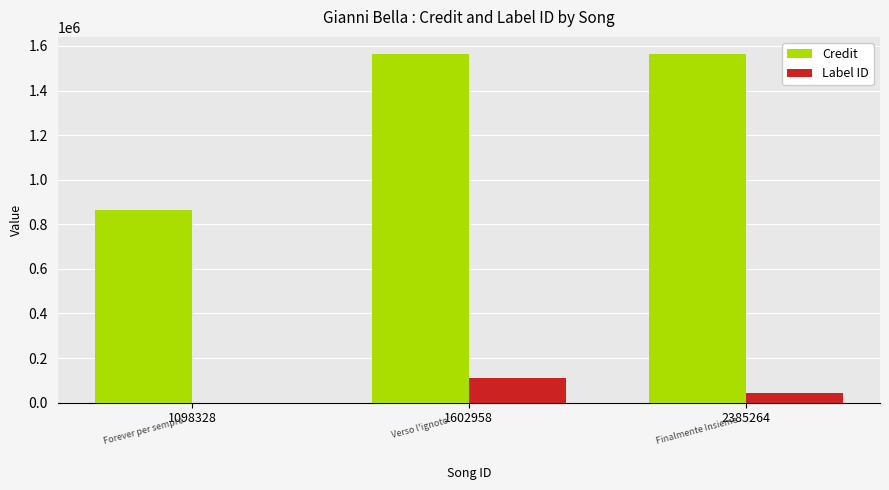

Is it true that Credit equals 2033107 at 1602958?

False